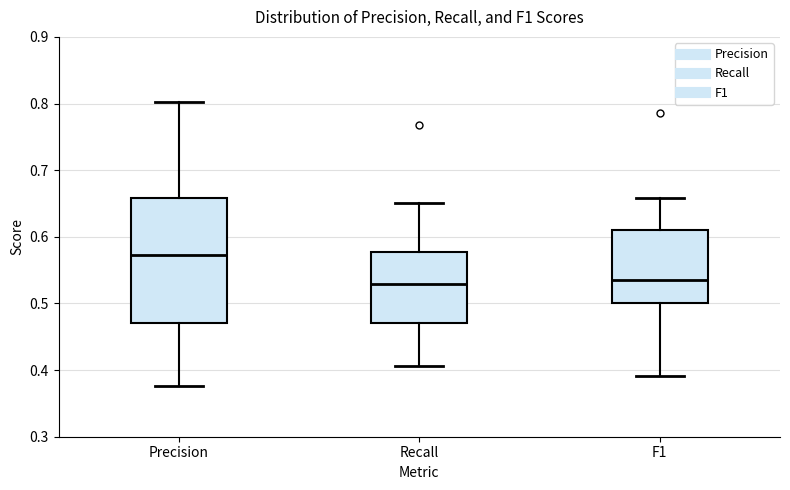

Reading left to right, transcribe this box plot: for each box, give where its median line is, the range the box spans, and where its two whiskers end, as read against the y-axis. The values are not printed on the chart, so give them approximately, as read against the axis.

Precision: median 0.57, box 0.47 to 0.66, whiskers 0.38 to 0.80
Recall: median 0.53, box 0.47 to 0.58, whiskers 0.41 to 0.65
F1: median 0.53, box 0.50 to 0.61, whiskers 0.39 to 0.66